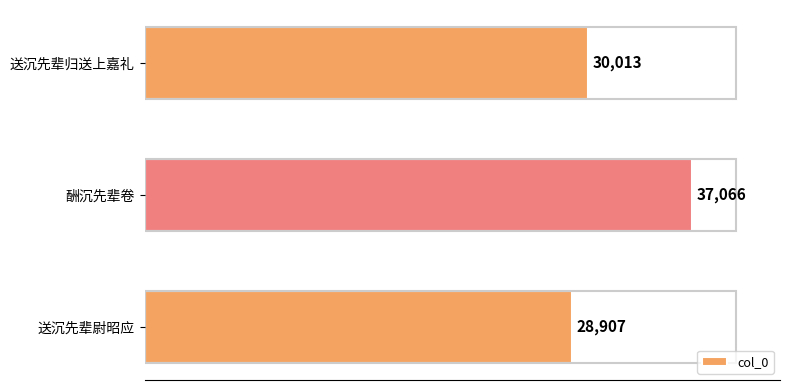

Is it true that the value at 酬沉先辈卷 is 37066?

True